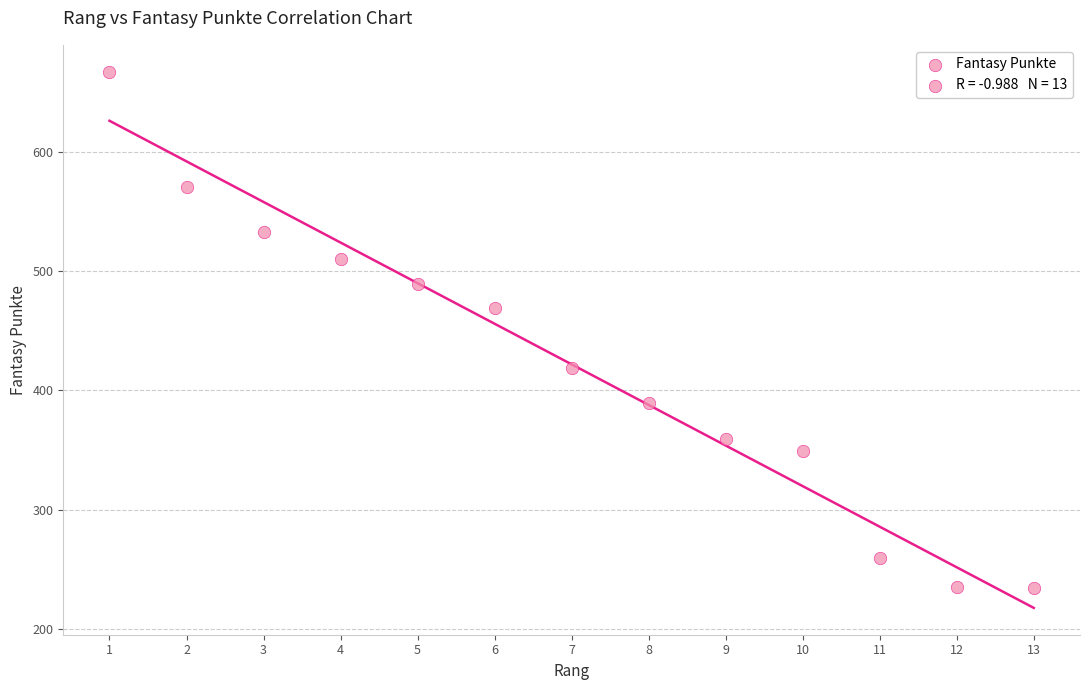

What Y value in the scatter plot is closest to 450?

469